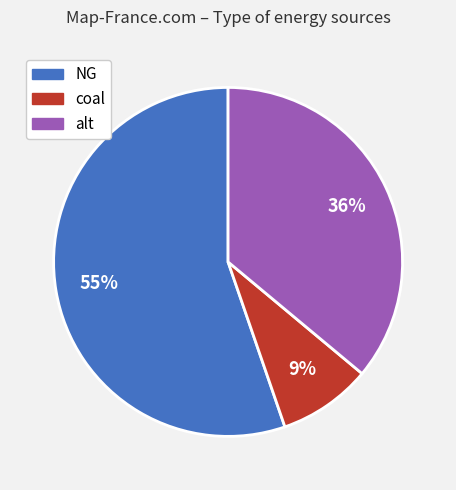

Is there any slice that represents more than half of the pie?

Yes